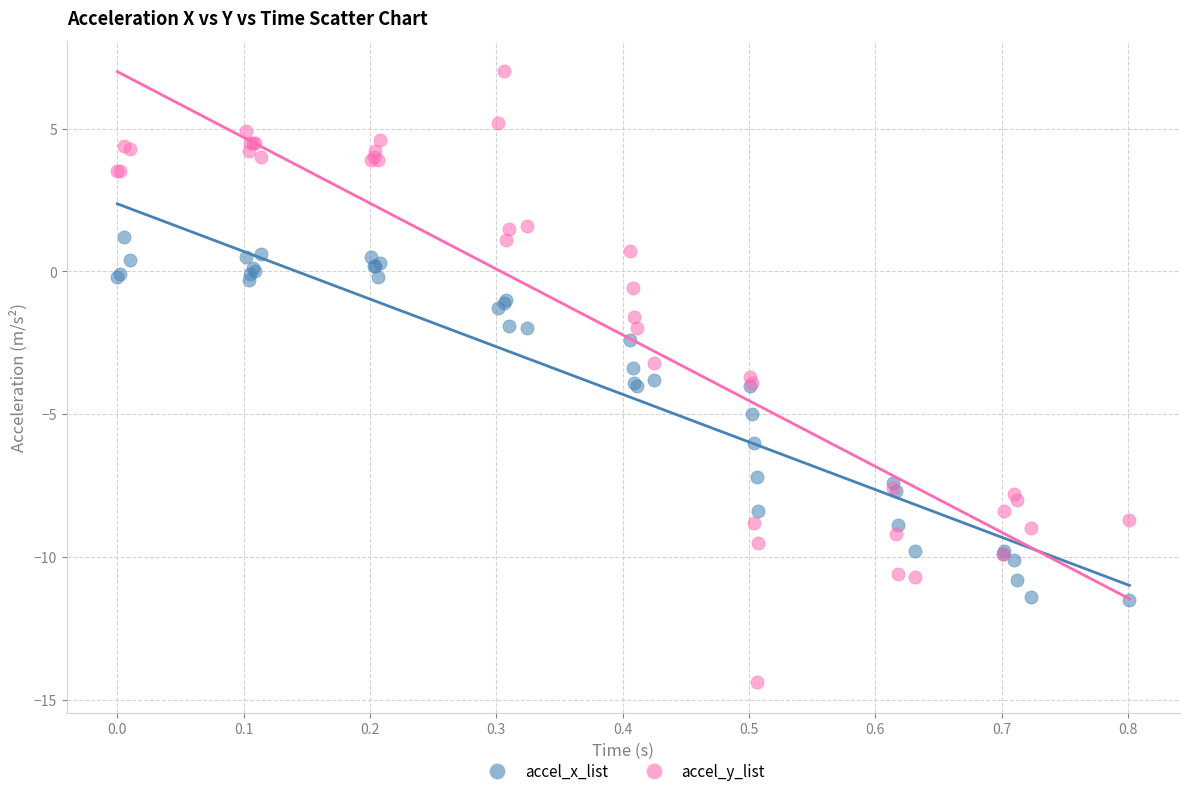

Which series has the largest Y range (max minus min)?

accel_y_list